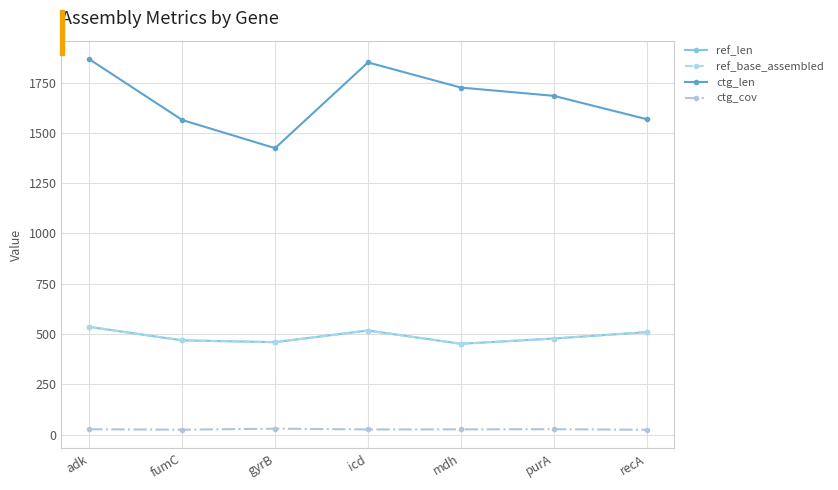

The ctg_cov series shows 27.5 at adk. True or false?

True